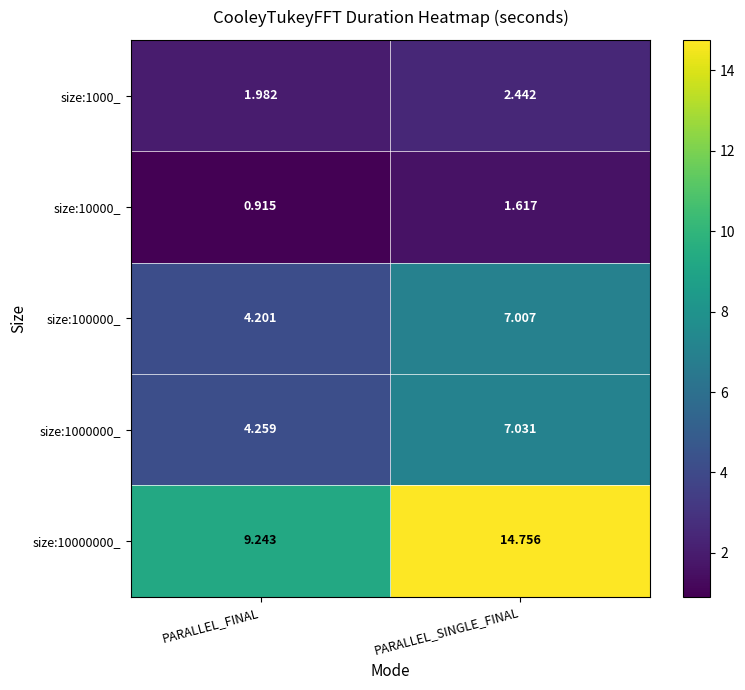

List the series in order of their peak value, lowest first.

size:10000_, size:1000_, size:100000_, size:1000000_, size:10000000_